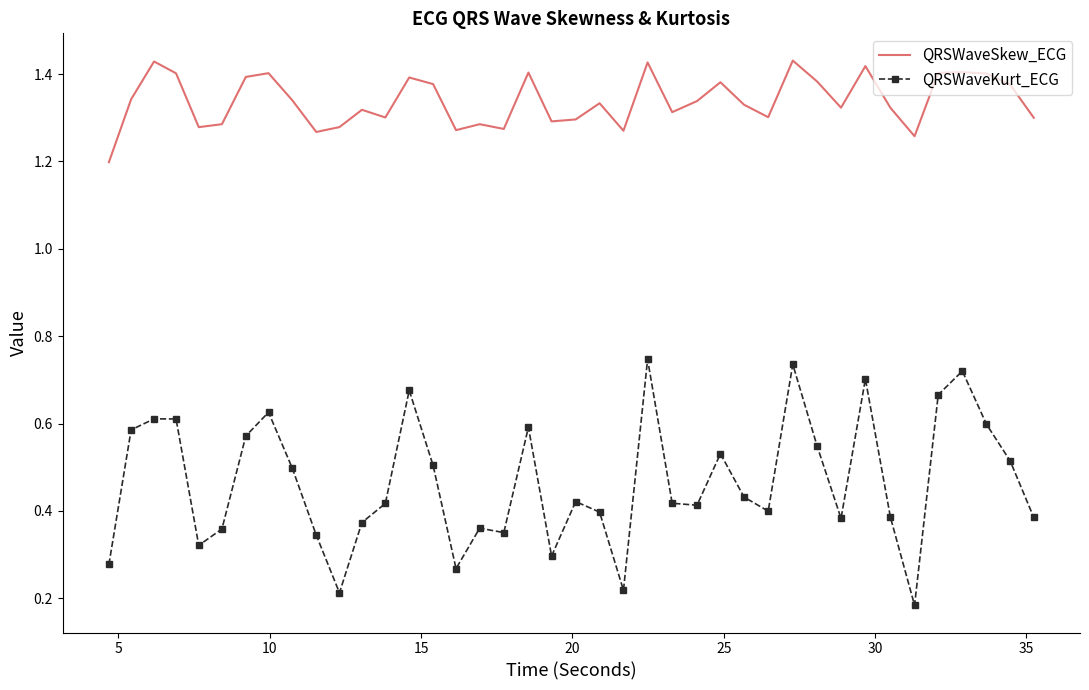

What are all the series names shown in the legend?

QRSWaveSkew_ECG, QRSWaveKurt_ECG